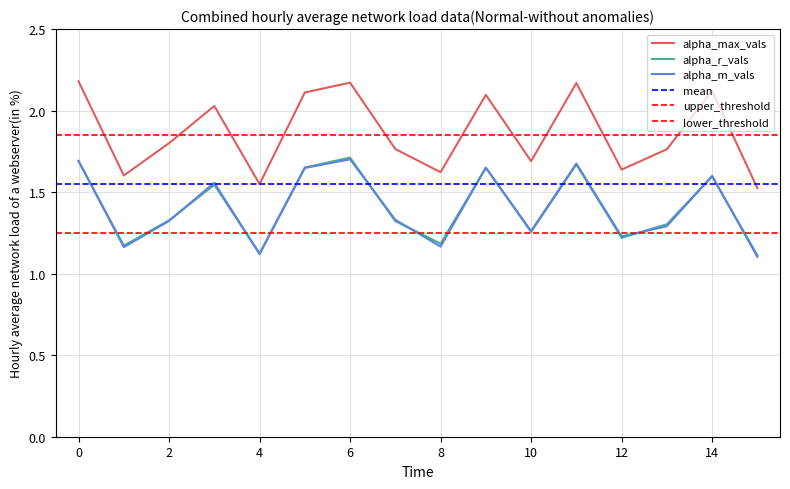

At how many categories does at least one series exceed 1?

16